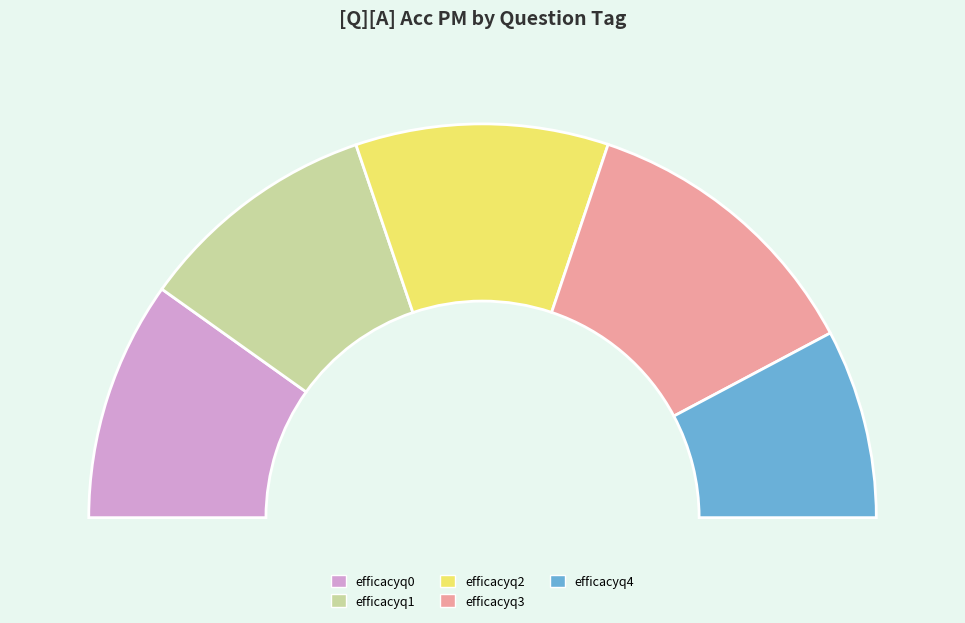

Count the number of slices in the pie.

5